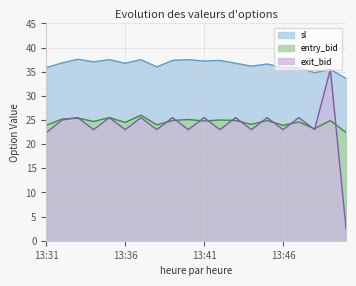

What is the smallest value displayed?

2.4